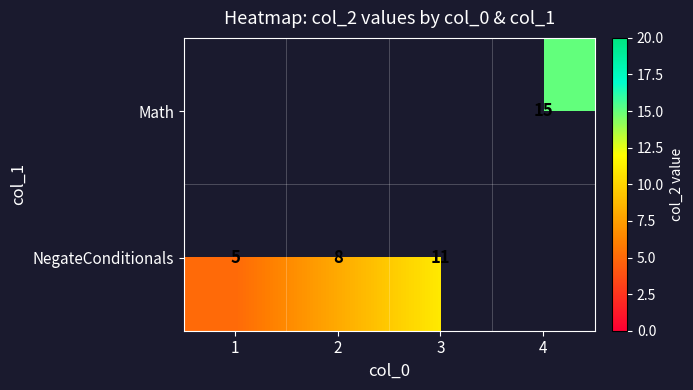

Which has a higher value, 3 or 4?

4